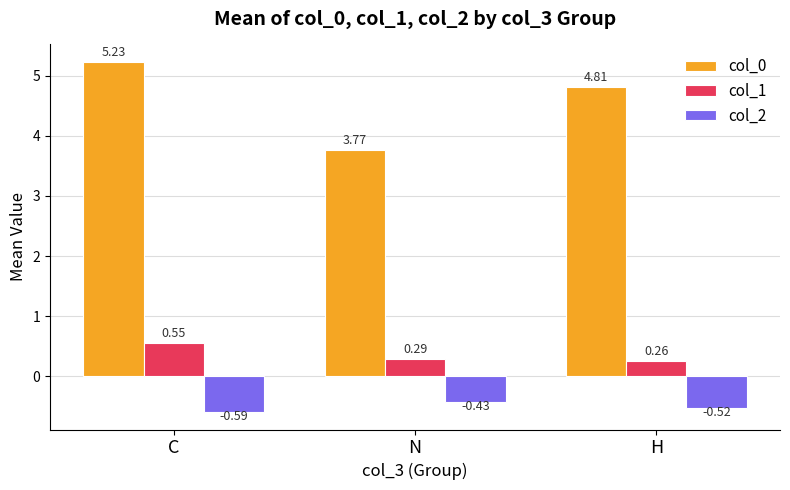

Which category has the highest value across all series?

C